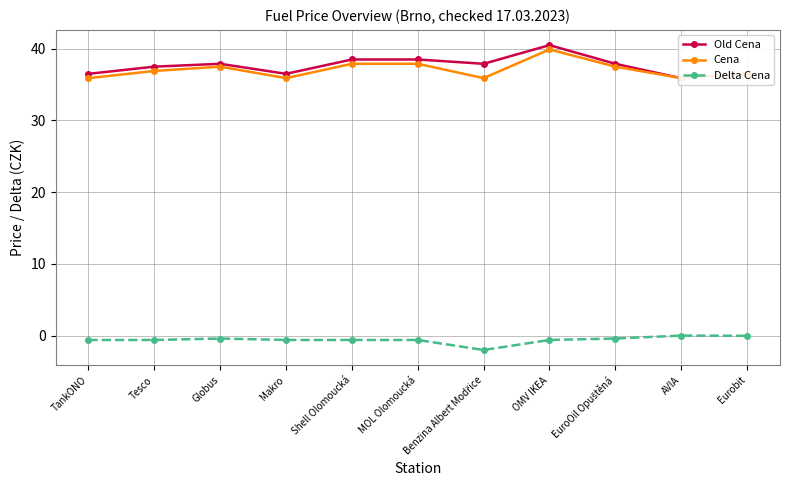

What is the lowest value of the Delta Cena series?

-2.0